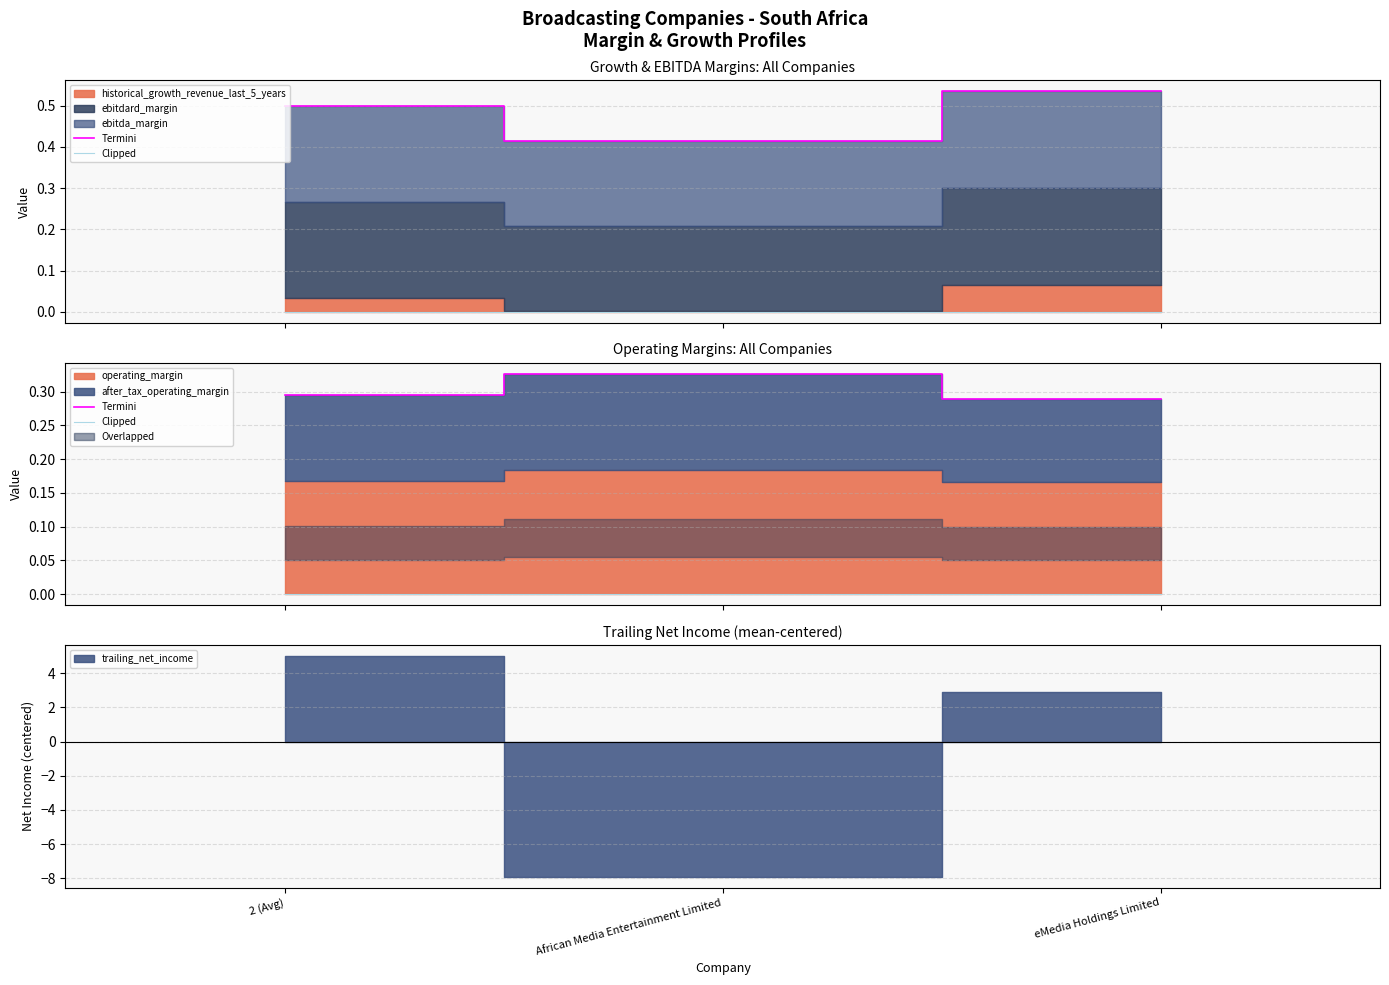

What is the label of the 1st point from the left?

2 (Avg)